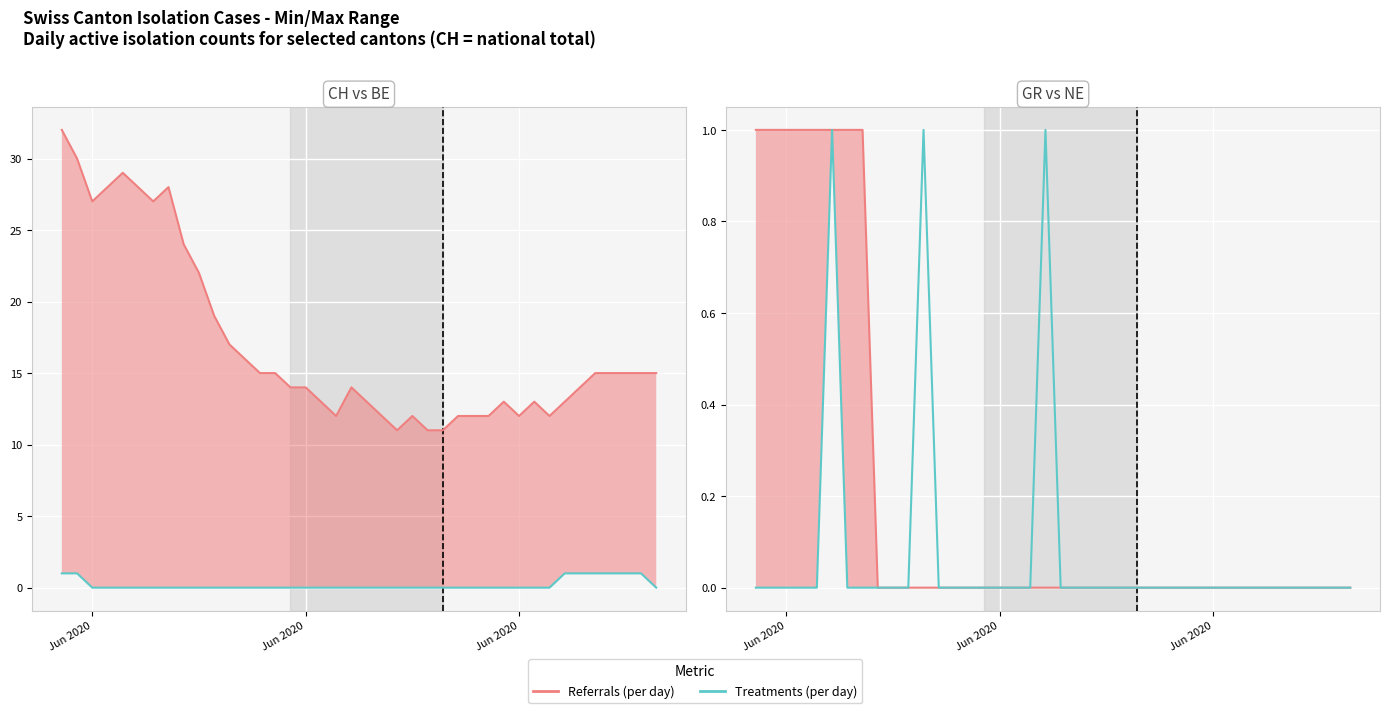

True or false: Treatments (per day) and Referrals (per day) cross at least once.

False